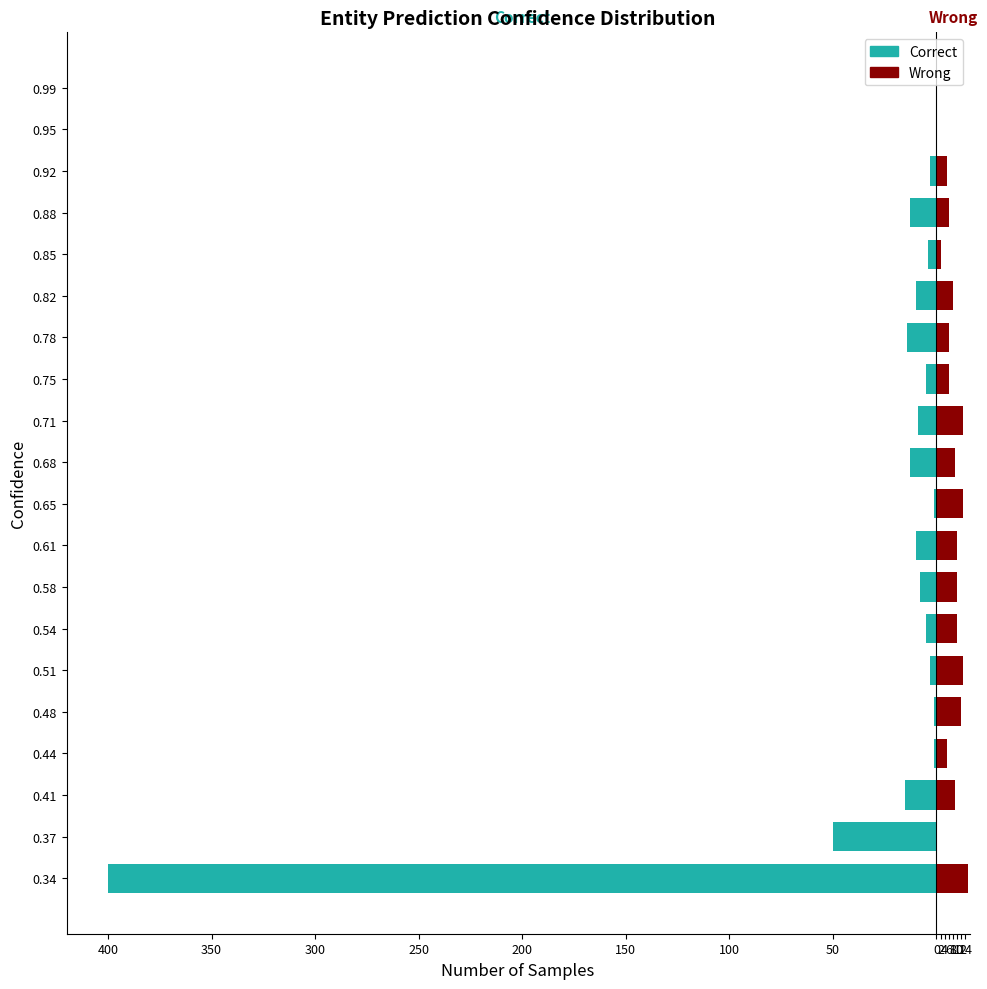

How many values in the Wrong series exceed 9?

8